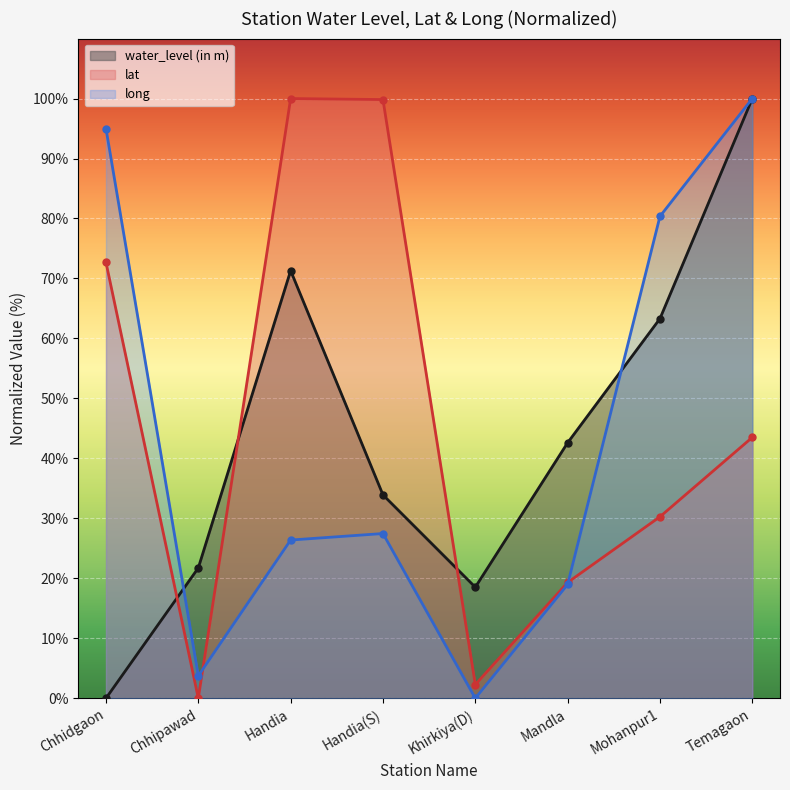

At which category is the sum across all series the highest?

Temagaon